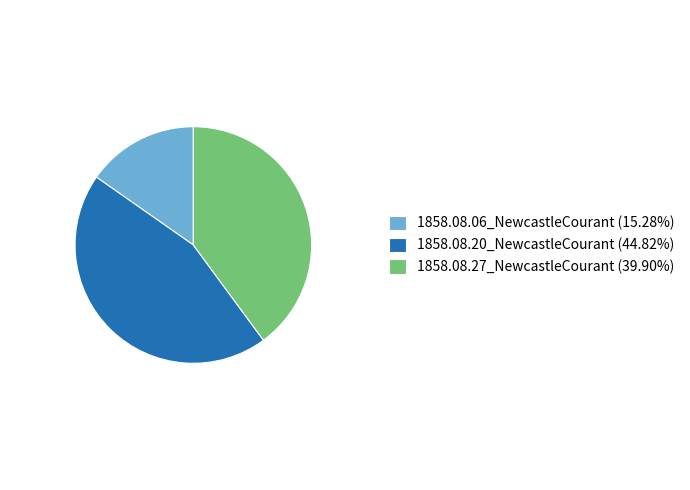

The 1858.08.27_NewcastleCourant slice represents 40% of the pie. True or false?

True